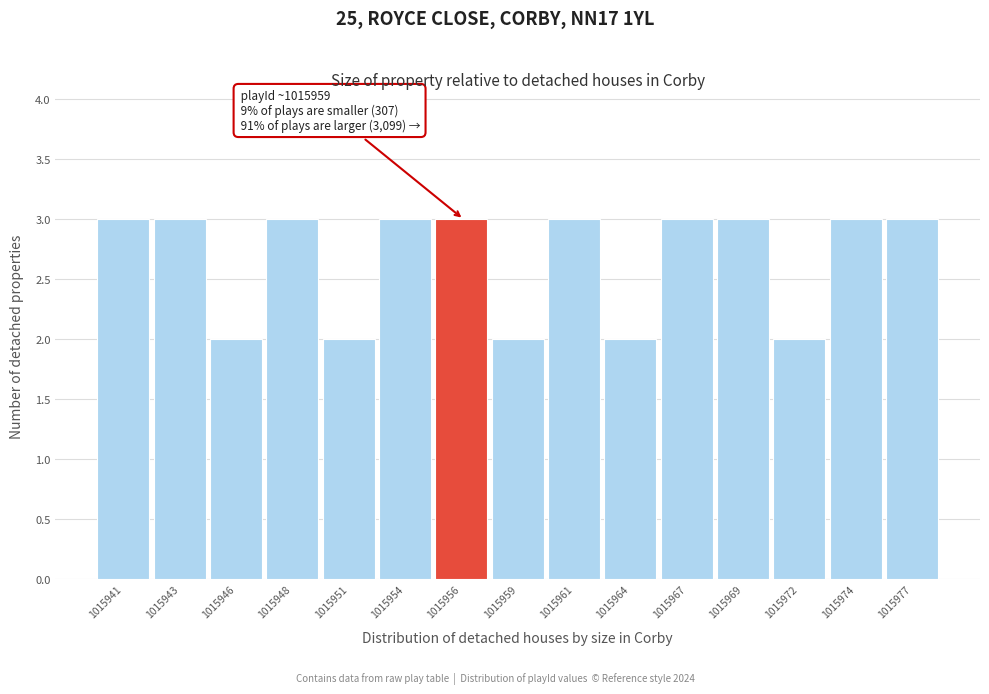

Reading right to left, what are all the values shown in this chart?

1015977=3	1015974=3	1015972=2	1015969=3	1015967=3	1015964=2	1015961=3	1015959=2	1015956=3	1015954=3	1015951=2	1015948=3	1015946=2	1015943=3	1015941=3